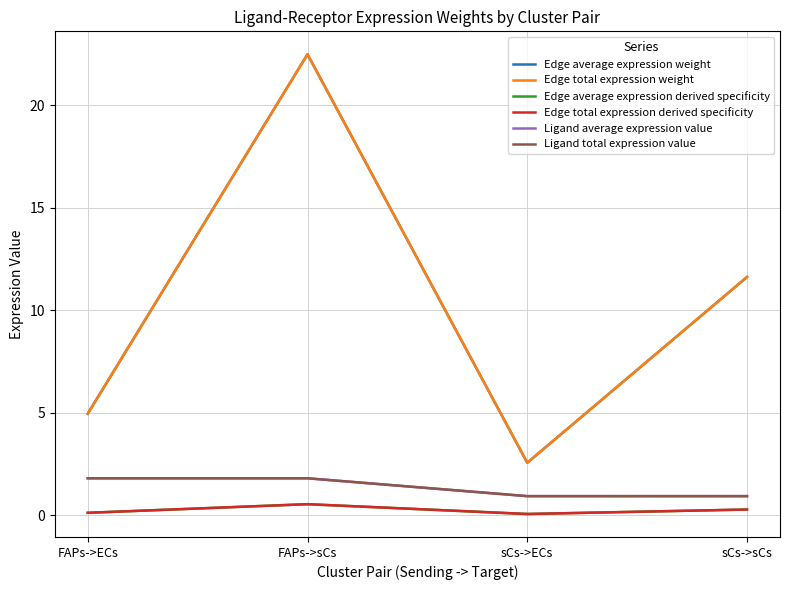

Does the chart have visible grid lines?

Yes